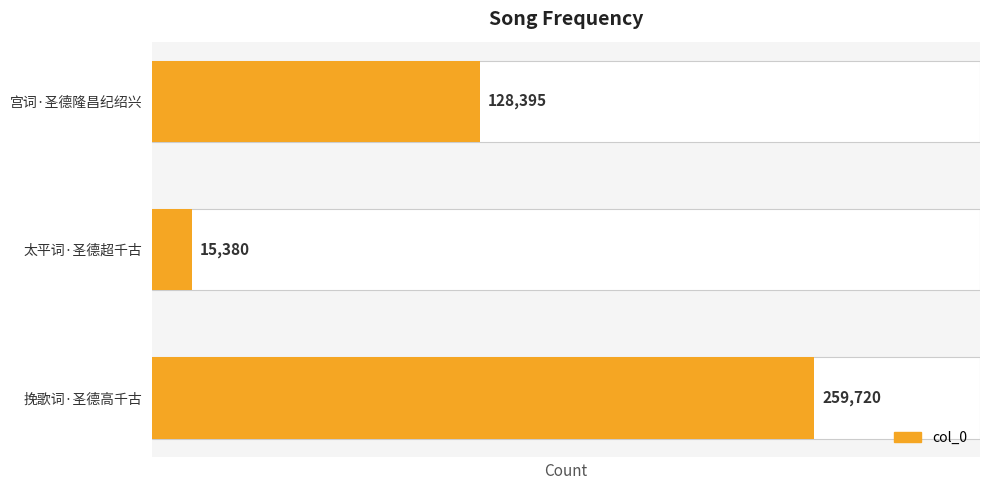

What is the difference between the maximum and minimum values?

244340